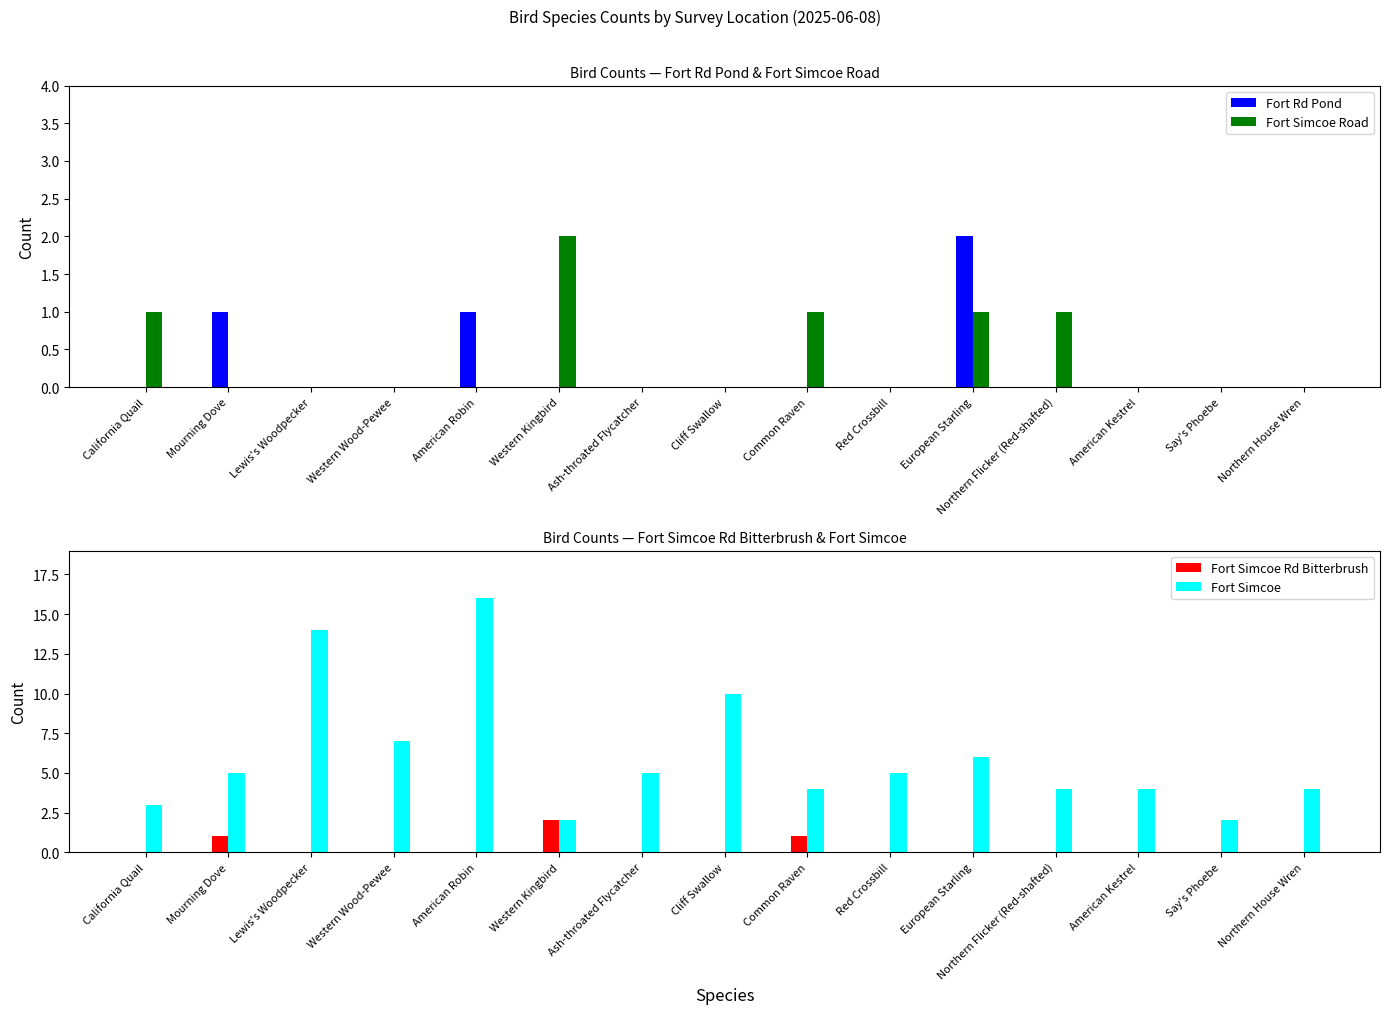

Count the Fort Simcoe Rd Bitterbrush values in the range 0 to 1.

14